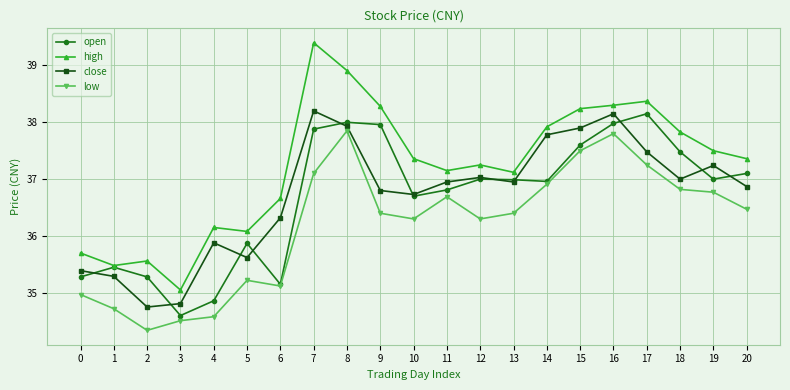

Which category has the lowest value in the close series?

2